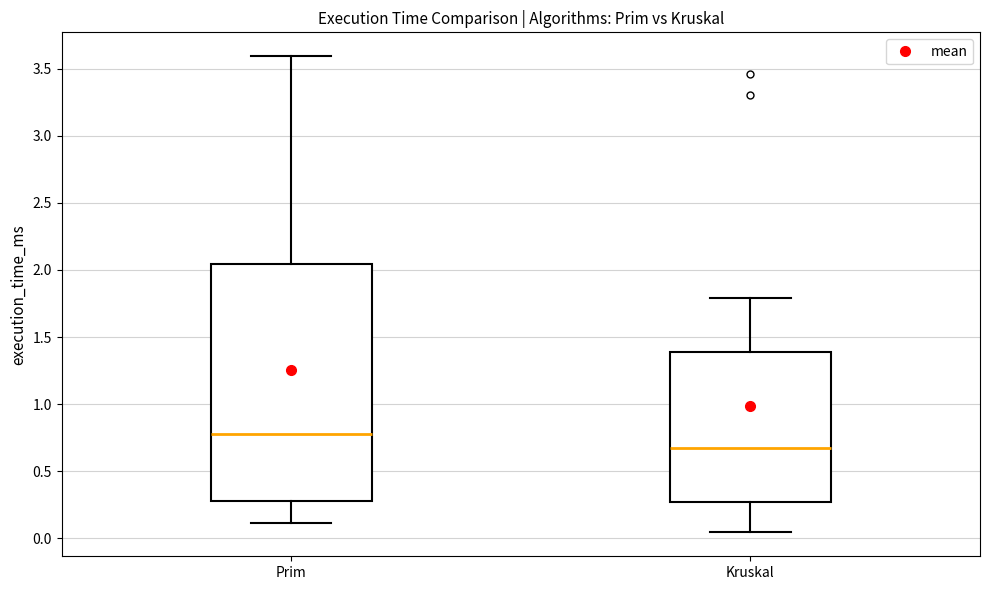

Which box's median line is the highest?

Prim